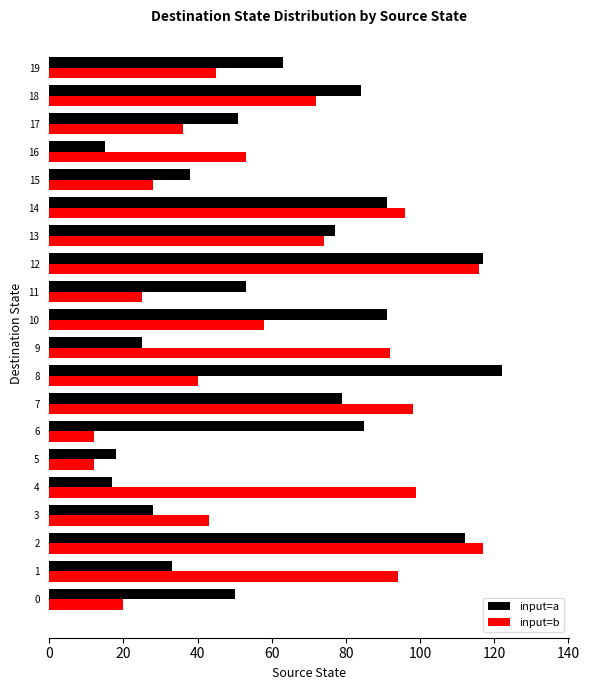

What is the greatest value displayed?

122